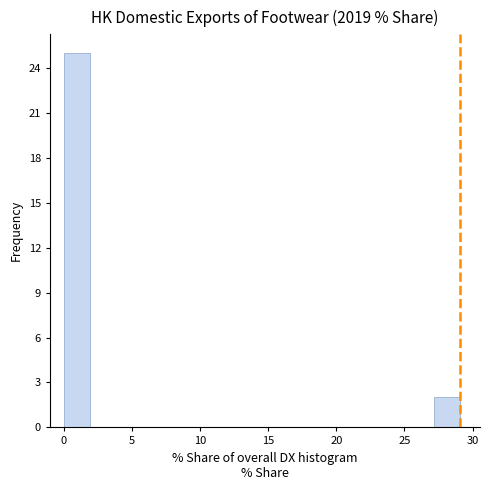

Around what value on the x-axis is the tallest bar? Give the approximate position of its centre, as read against the axis.

1.0